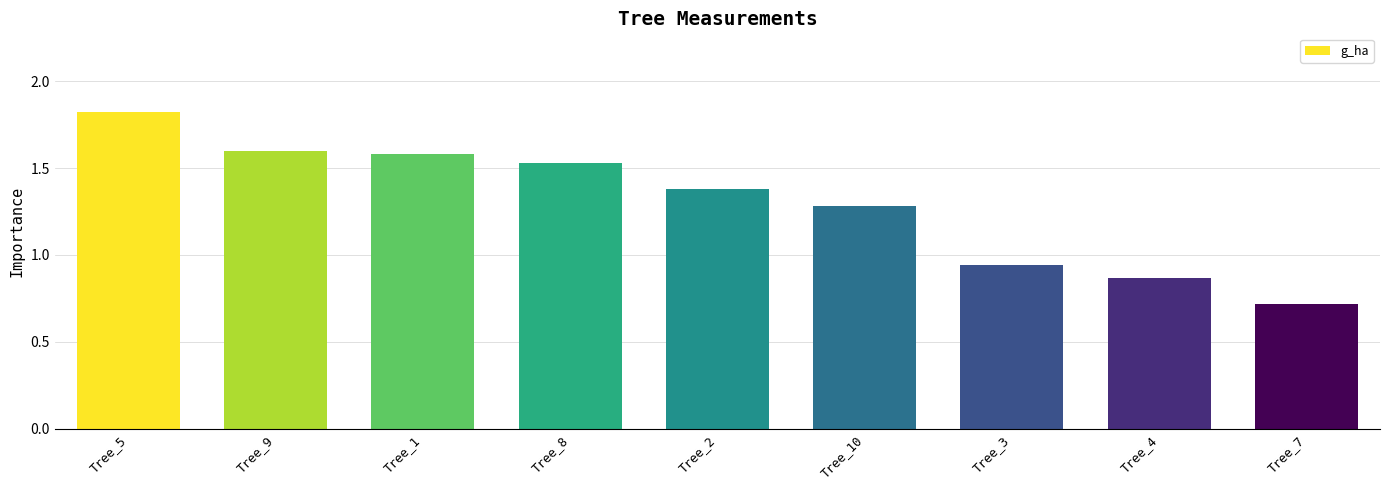

At which category does the chart reach its peak across all series?

Tree_5